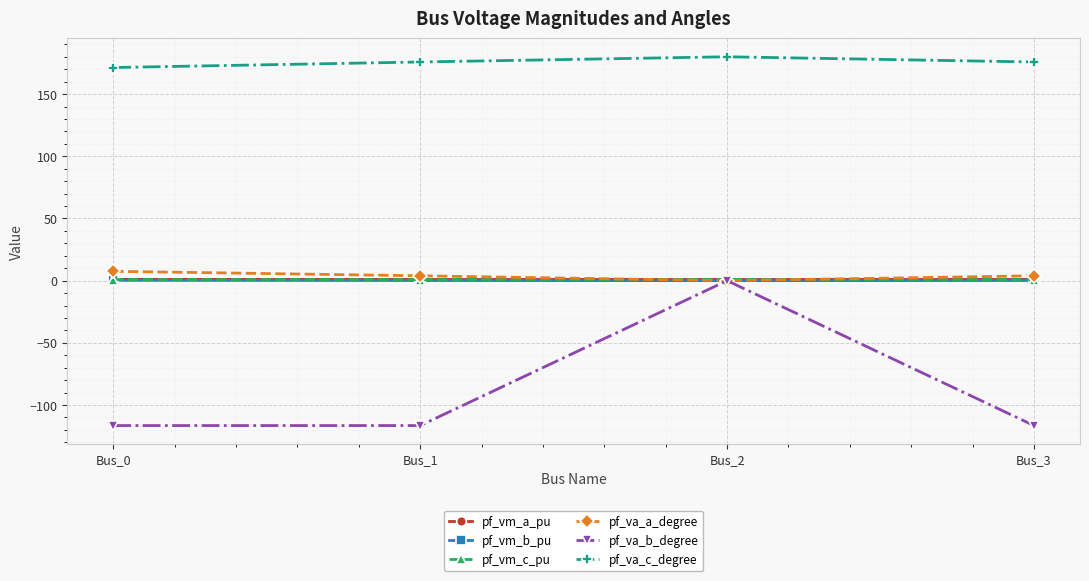

Does the chart display data point markers on the line(s)?

Yes